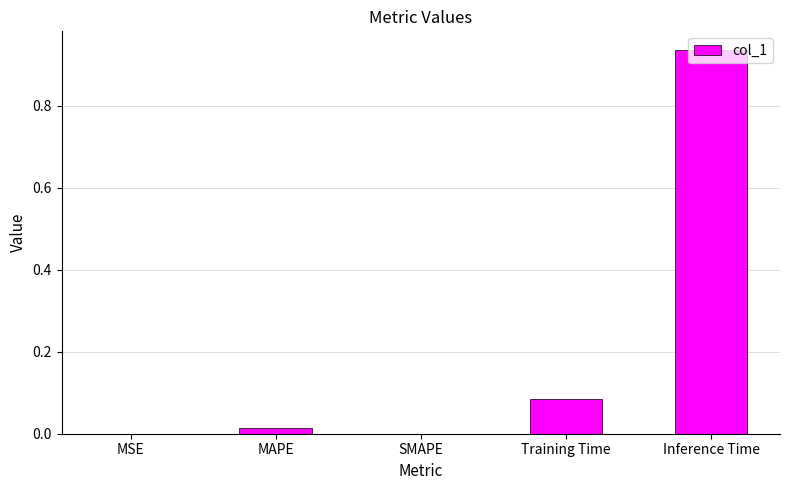

True or false: the data shows 0.0 at SMAPE.

True